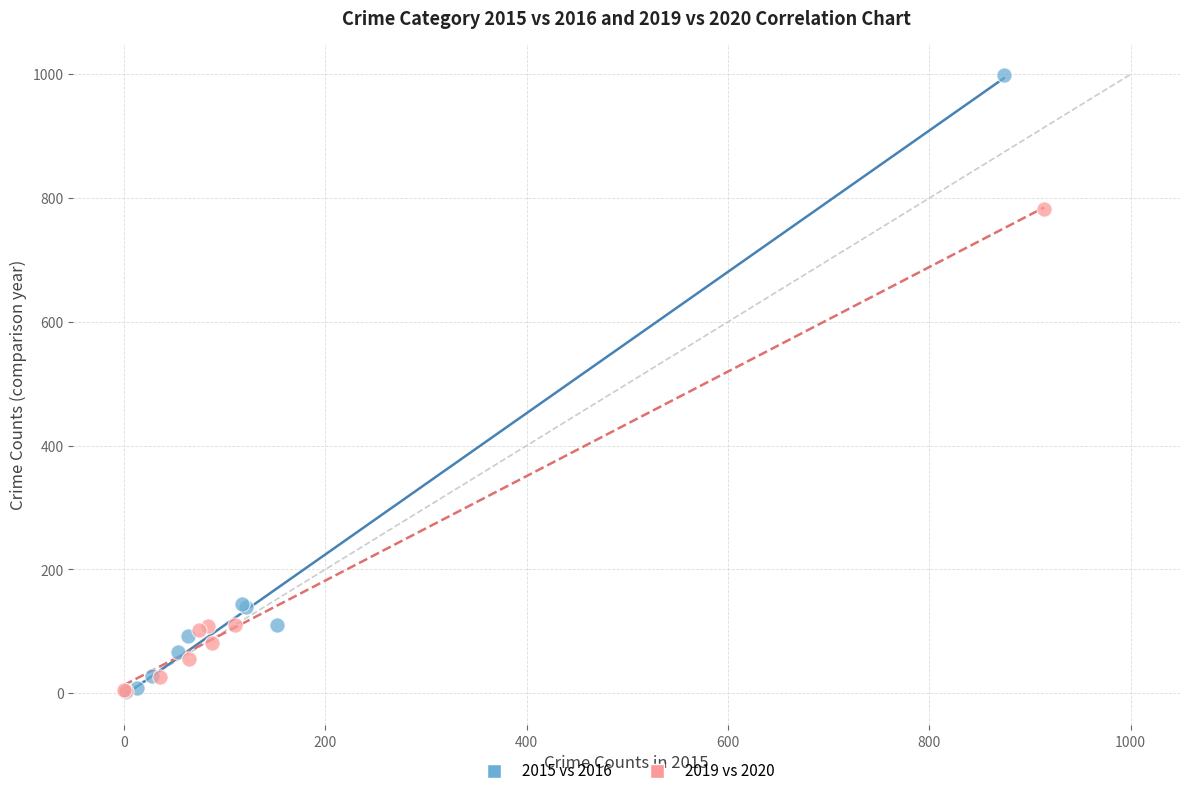

Which series has the largest Y range (max minus min)?

2015 vs 2016